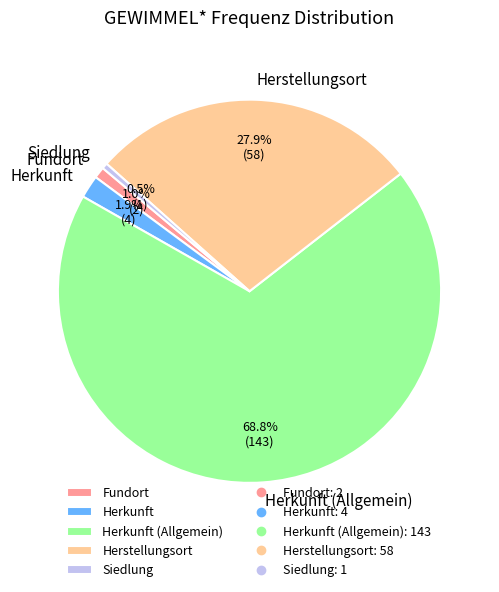

What is the largest slice in the pie chart?

Herkunft (Allgemein)